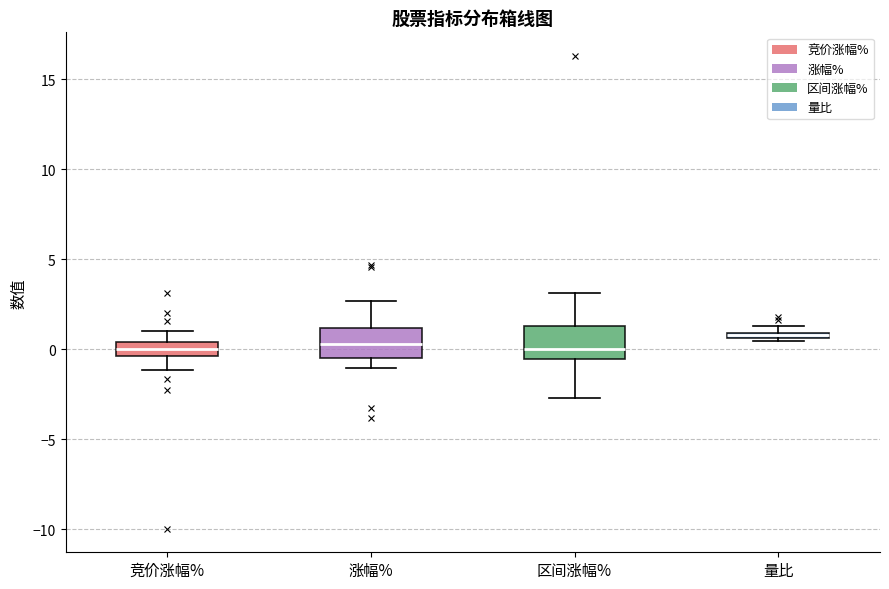

Where does the lower whisker of the box for 区间涨幅% end on the y-axis? The values are not printed on the chart, so give them approximately, as read against the axis.

-2.5